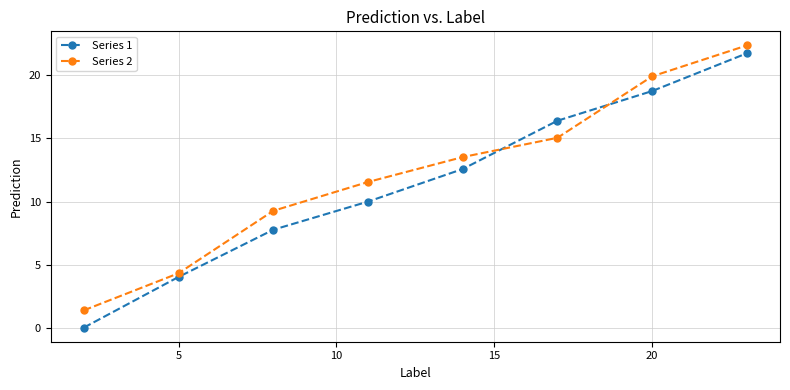

At how many categories does at least one series exceed 1?

8